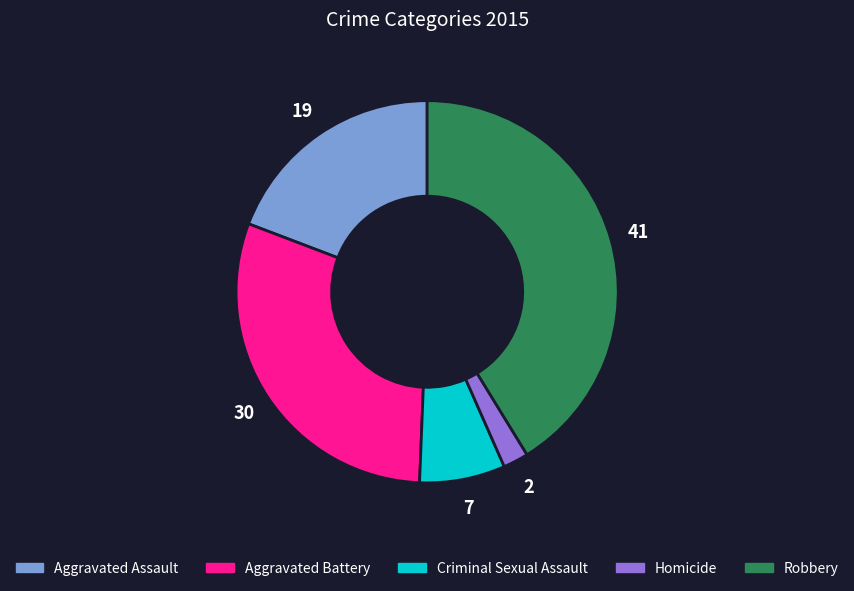

Does Homicide represent more than half of the total?

No